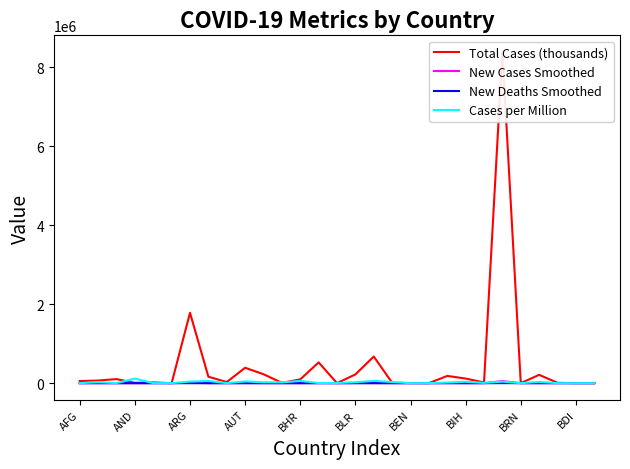

Reading left to right, transcribe all the data shown in this chart.

Total Cases (thousands): 53831.0	66635.0	103381.0	8946.0	18679.0	184.0	1783047.0	163972.0	28689.0	390788.0	226549.0	8021.0	97020.0	526485.0	1036.0	221604.0	675089.0	11529.0	3413.0	837.0	183589.0	117011.0	17365.0	8393492.0	174.0	211503.0	8882.0	1150.0	436.0
New Cases Smoothed: 71.3	608.1	246.3	65.3	87.6	2.4	11385.0	365.3	15.3	1999.3	447.4	7.4	284.3	827.9	36.6	1857.6	2055.1	46.7	15.6	9.4	1776.4	298.7	187.9	54254.9	0.1	498.7	145.1	37.9	7.0
New Deaths Smoothed: 9.6	5.0	4.1	0.6	1.9	0.1	136.3	9.4	0.0	49.4	16.3	0.0	0.4	18.3	0.0	9.4	51.4	1.4	0.3	0.0	34.7	18.0	3.3	969.4	0.0	54.1	1.1	0.0	0.0
Cases per Million: 1382.8	23154.8	2357.5	115783.3	568.3	1878.9	39451.6	55335.5	1125.1	43390.0	22343.9	20396.8	57017.5	3196.8	3605.1	23451.8	58249.5	28994.9	281.5	1084.7	15727.6	35665.2	7384.3	39487.7	397.7	30438.9	424.9	96.7	26.1